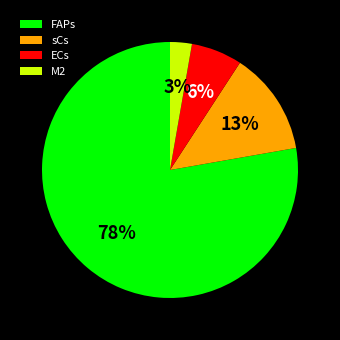

Between M2 and sCs, which is larger?

sCs